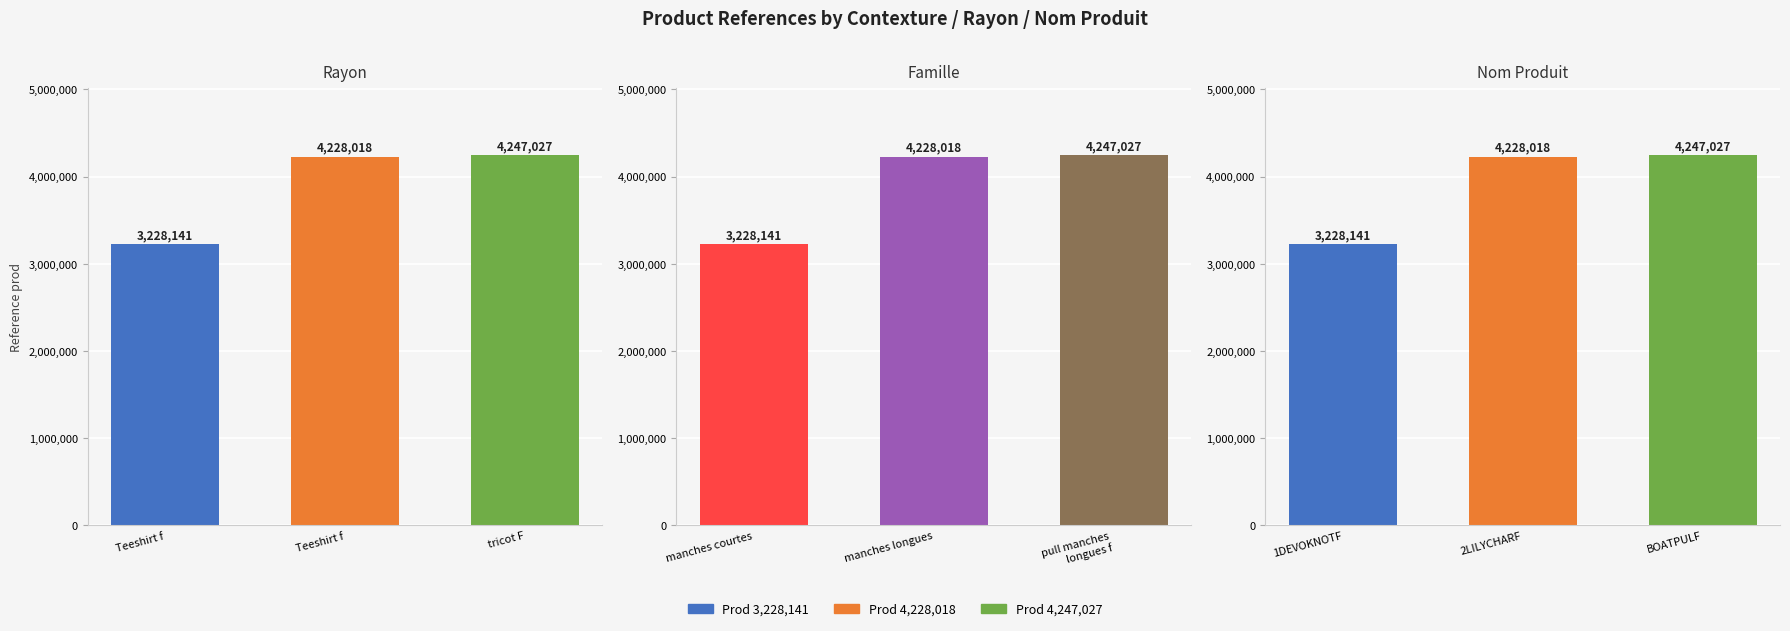

What is the ratio of the value at 2LILYCHARF to the value at 1DEVOKNOTF?

1.3